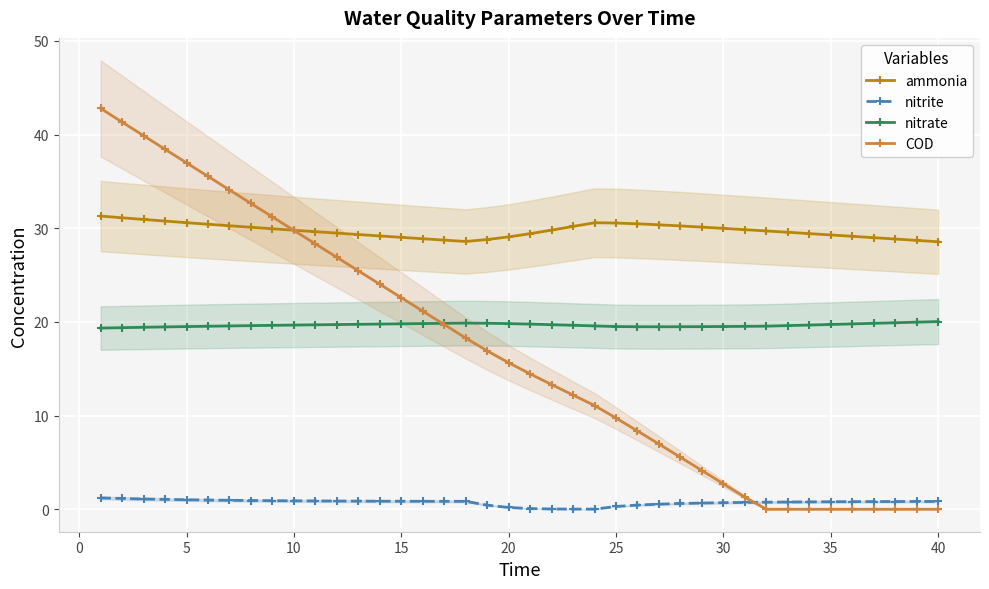

The value of COD at 5 is 51.1. True or false?

False